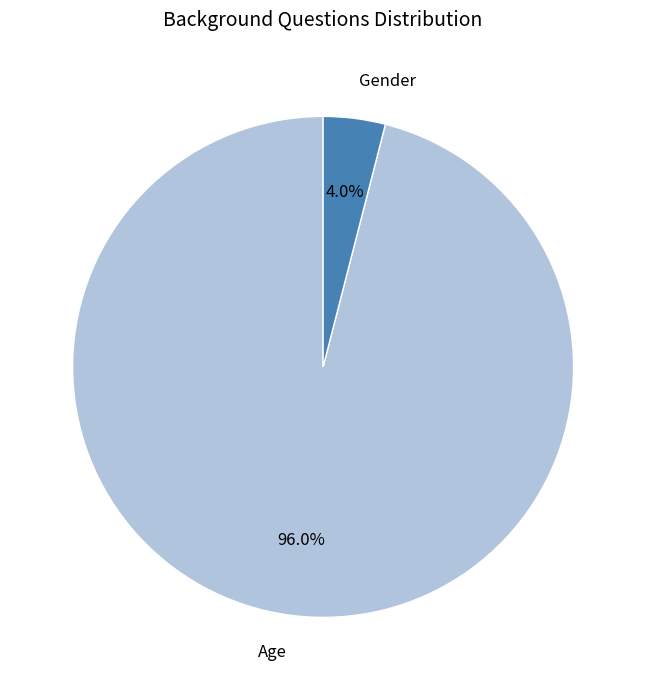

What percentage is NOT represented by Age?

4.0%